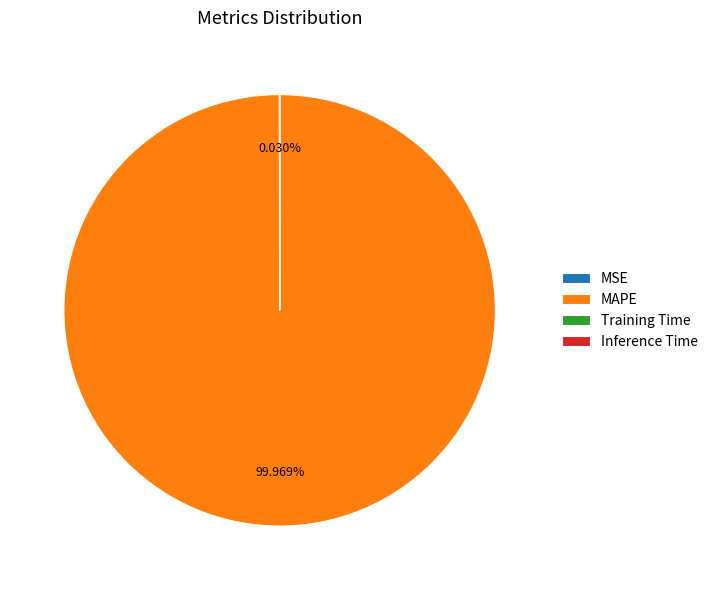

What is the largest slice in the pie chart?

MAPE